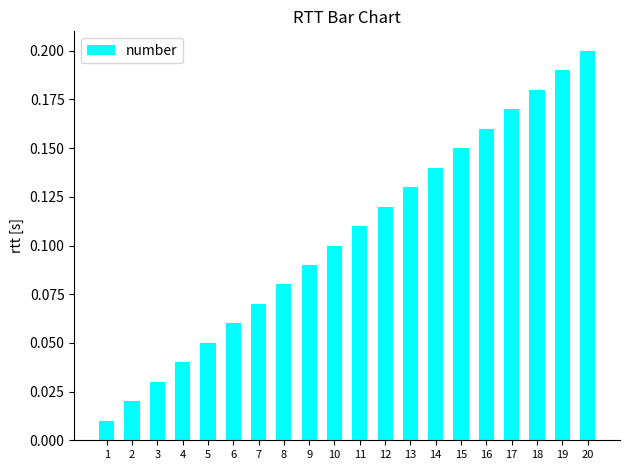

Does the chart contain any negative values?

No